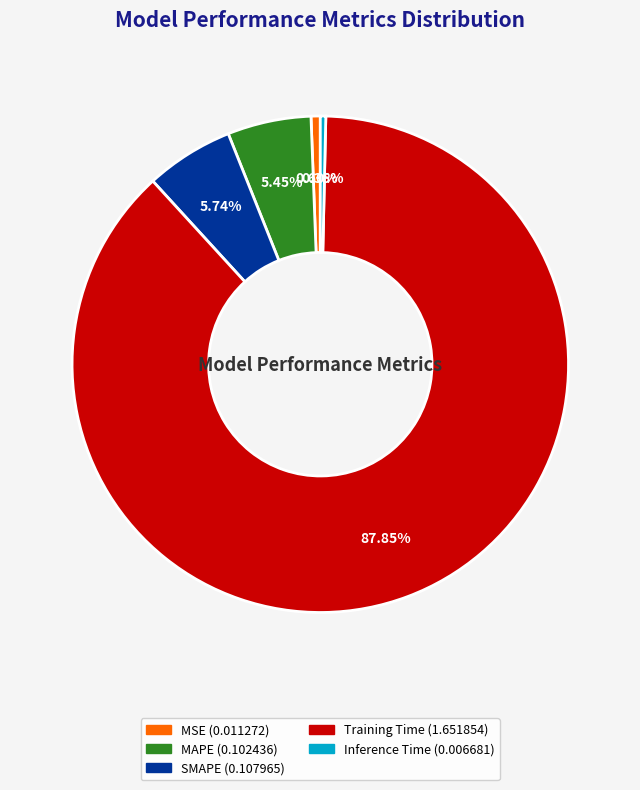

Do MAPE and SMAPE together represent more than half of the pie?

No